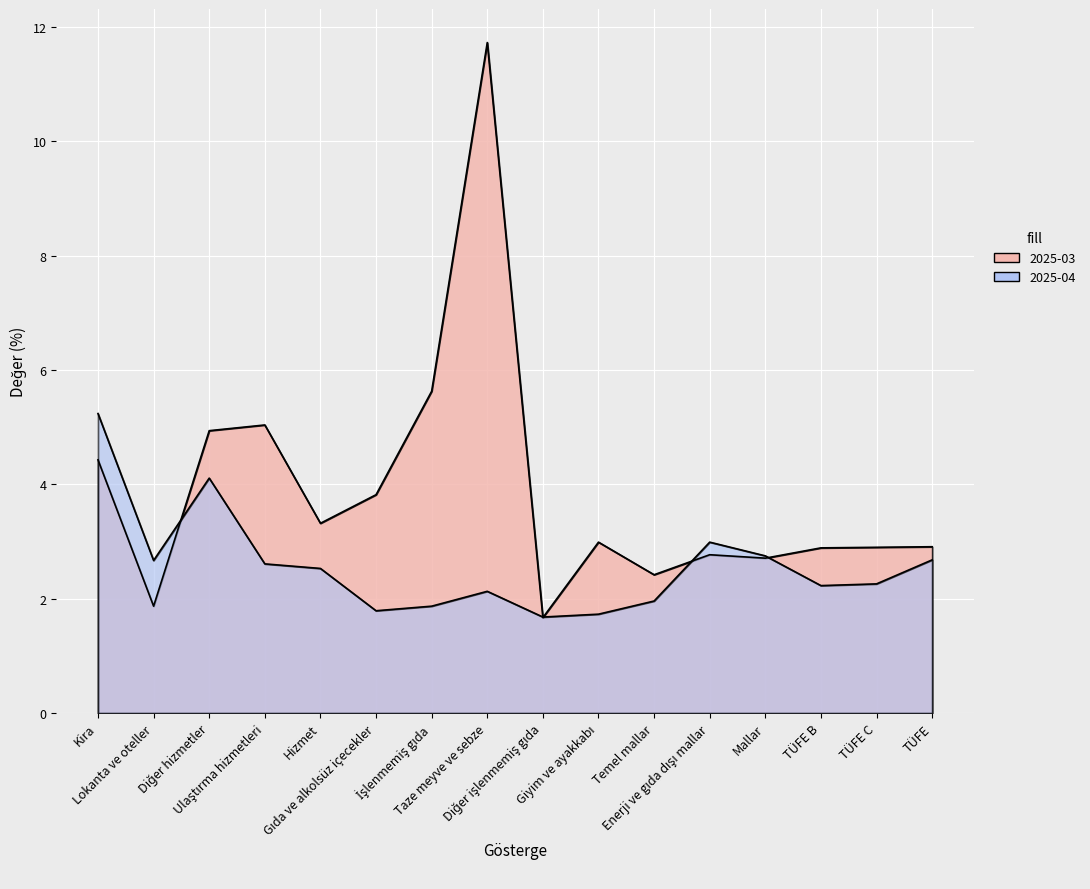

What is the average value of the 2025-04 series?

2.6